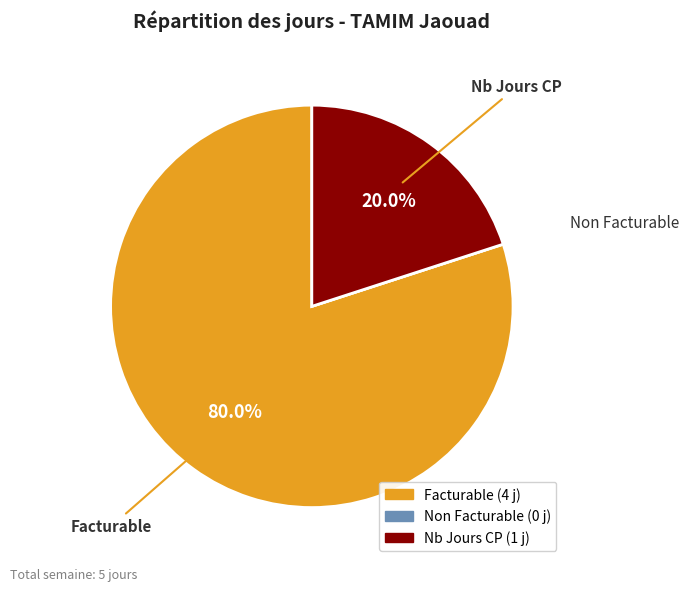

Combined, do Facturable and Nb Jours CP account for over 50%?

Yes